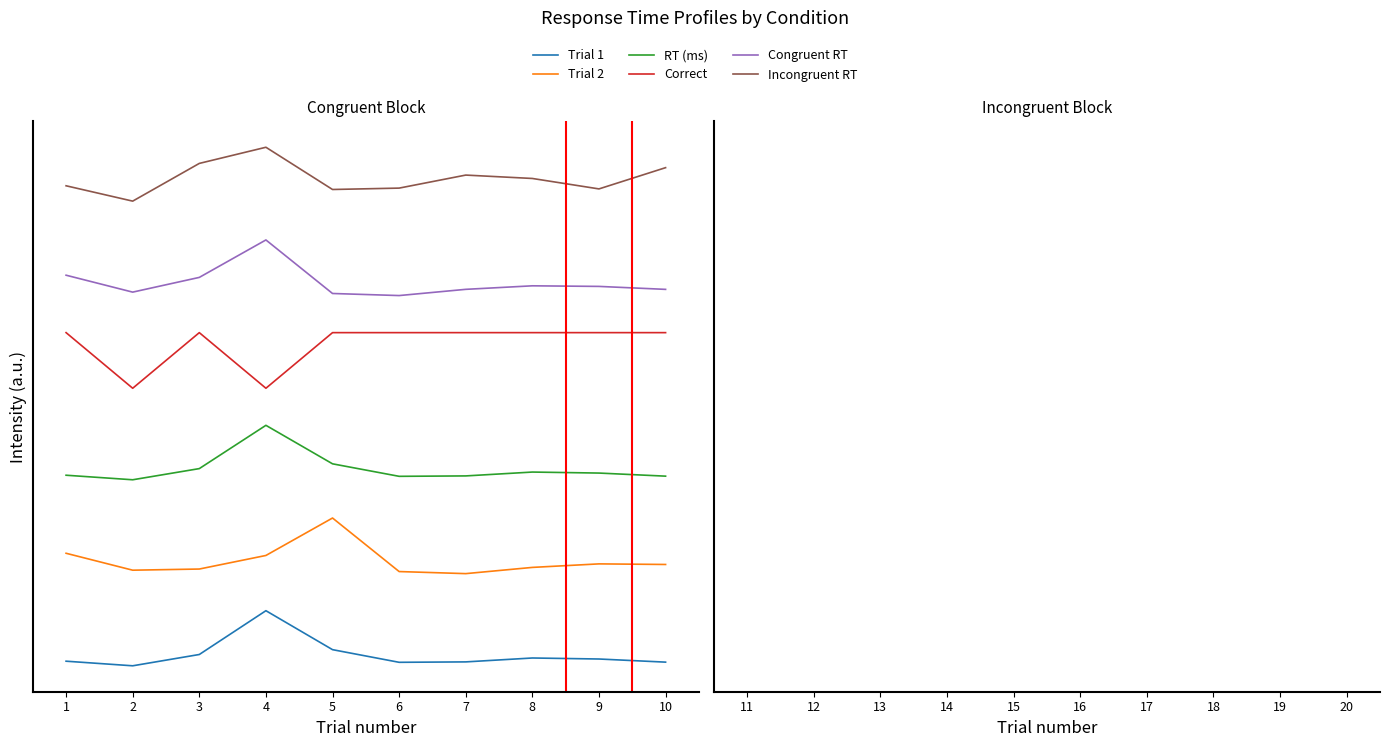

What is the spread (max minus min) of values at 7?

12583.5